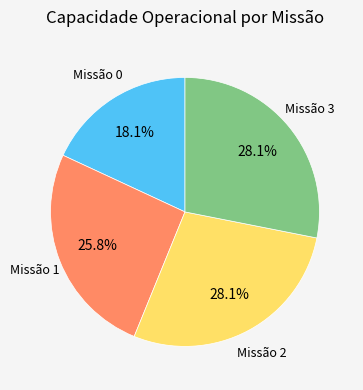

Is there any slice that represents more than half of the pie?

No